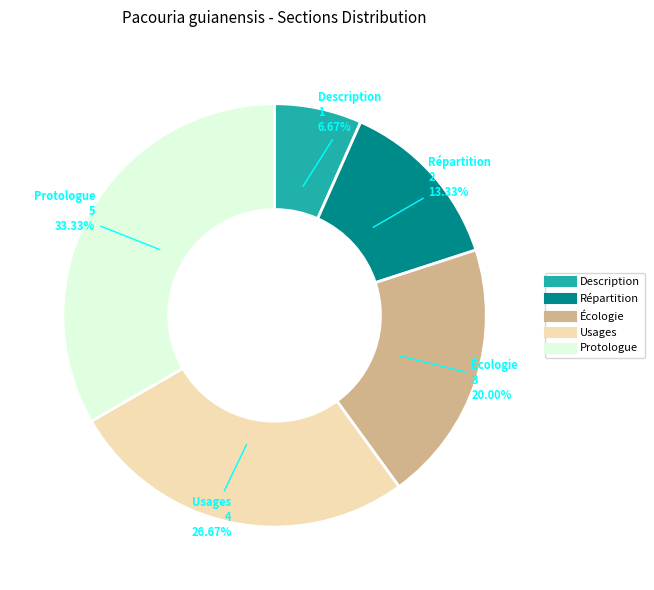

What portion of the pie excludes Écologie?

80.0%